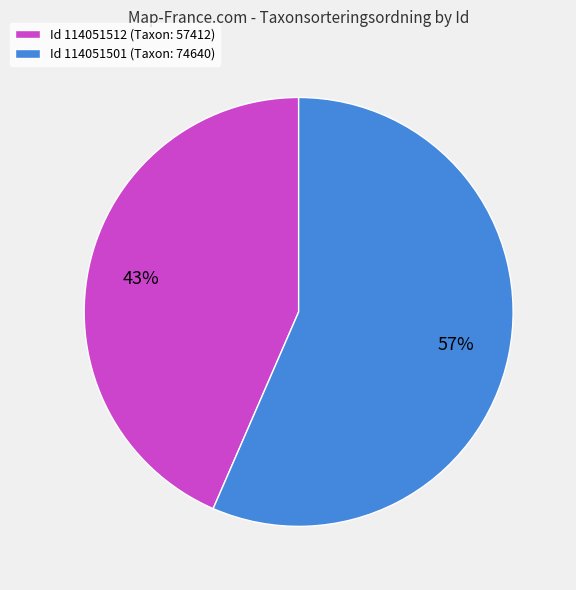

What percentage is the Id 114051512 (Taxon: 57412) slice, to the nearest percent?

43%